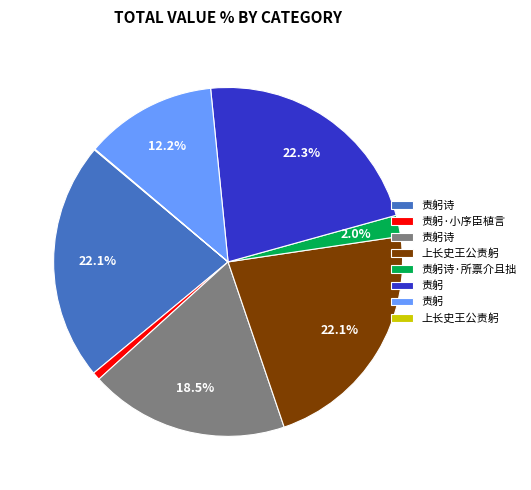

Is there a majority slice in this chart?

No